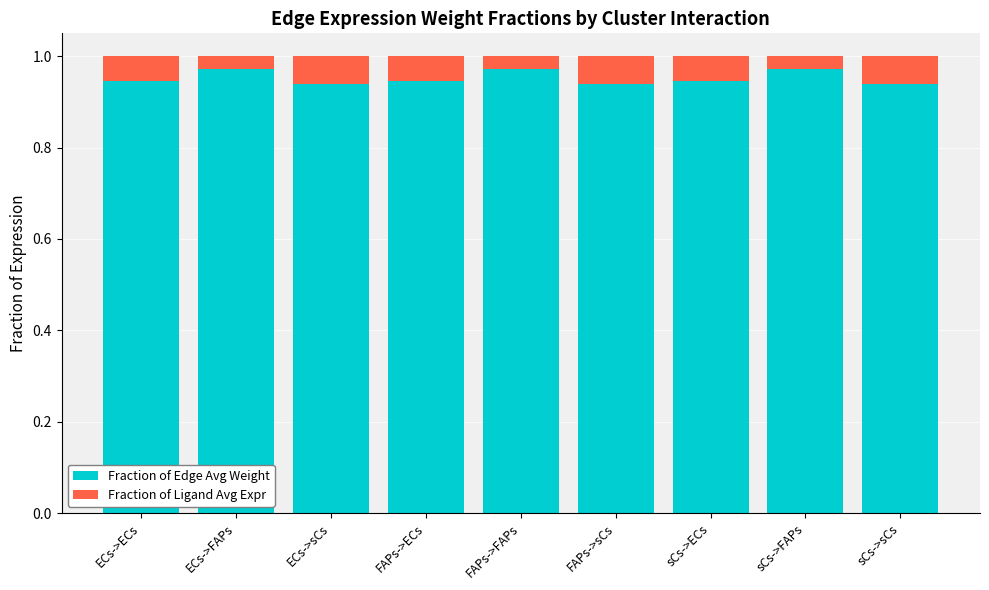

Count the number of data series in this chart.

2